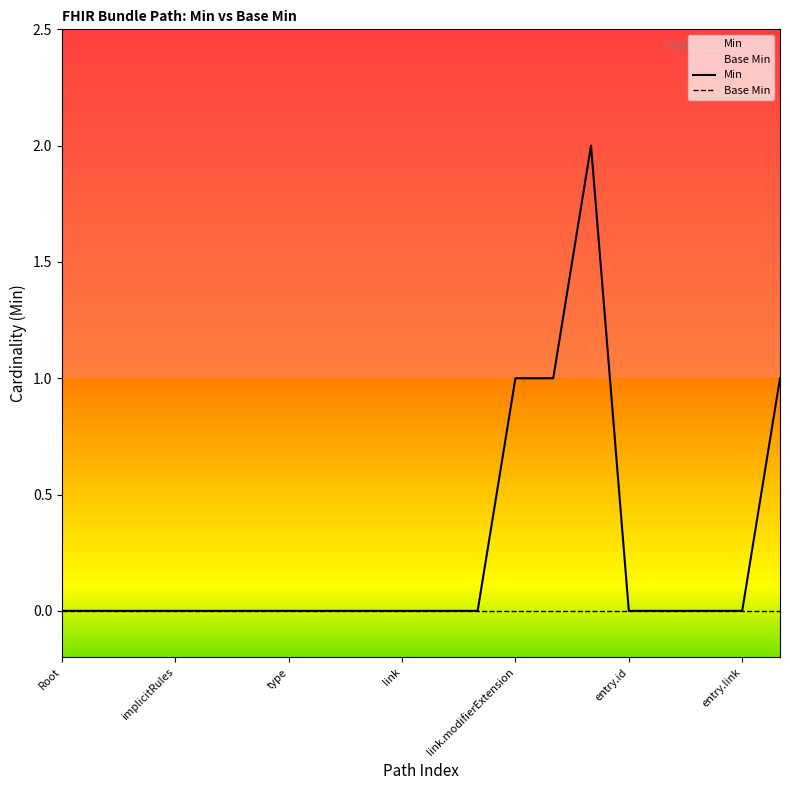

Which series has the widest spread of values?

Min